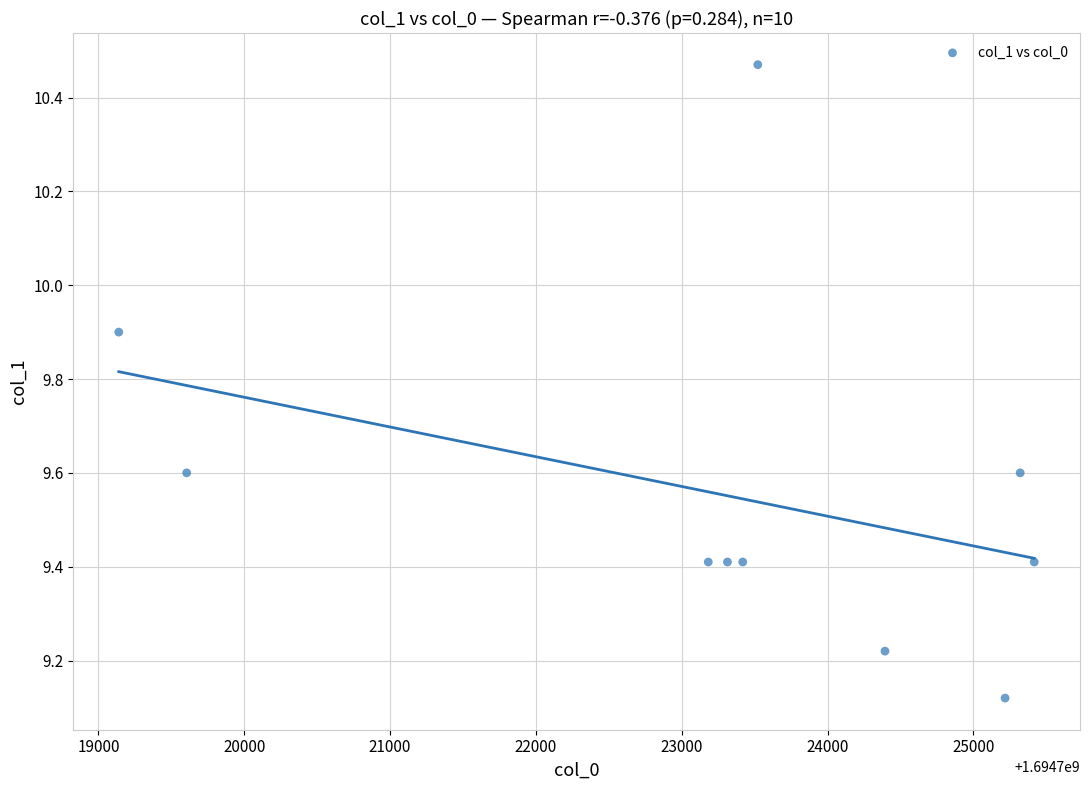

What is the range of X values (max minus min)?

6277.4